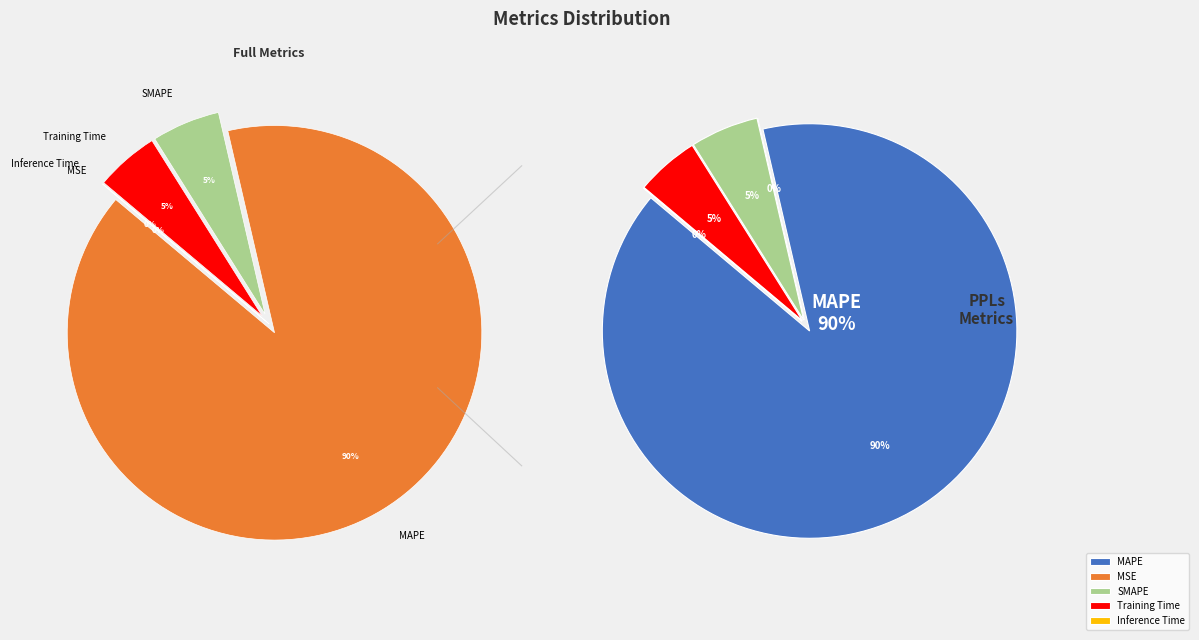

Which slice is the largest?

MAPE